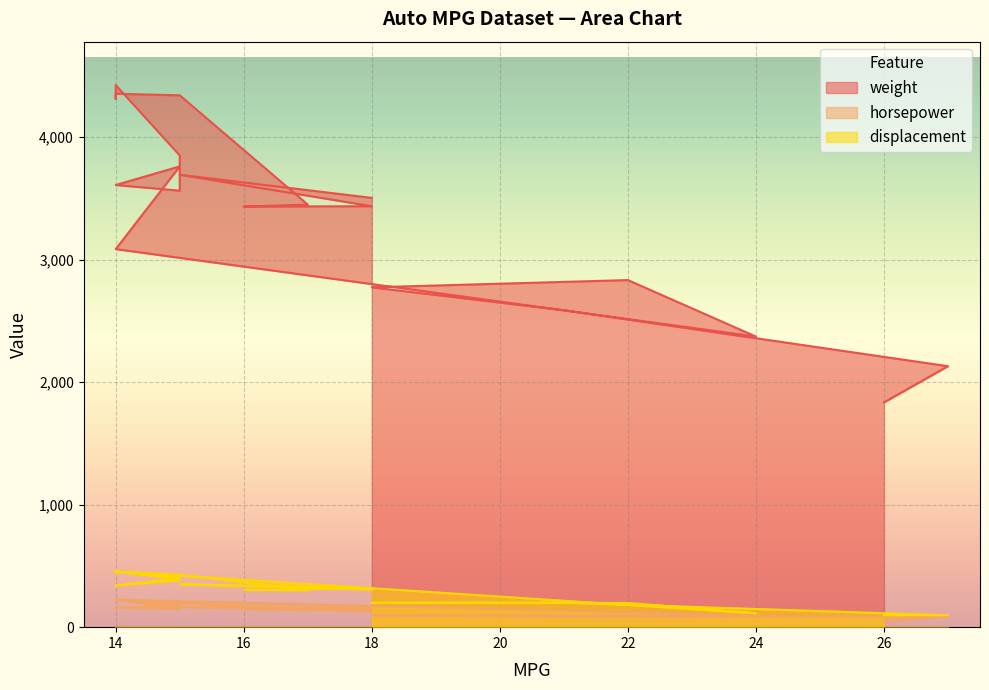

What is the approximate value of displacement at 15, to the nearest 5?

430